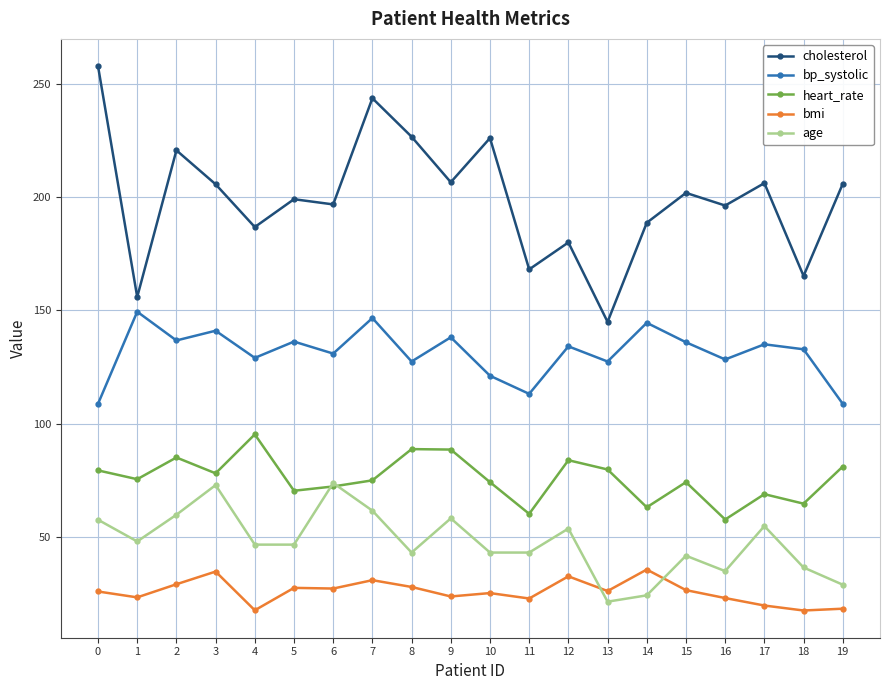

Rank the series at 13 from highest to lowest value.

cholesterol, bp_systolic, heart_rate, bmi, age